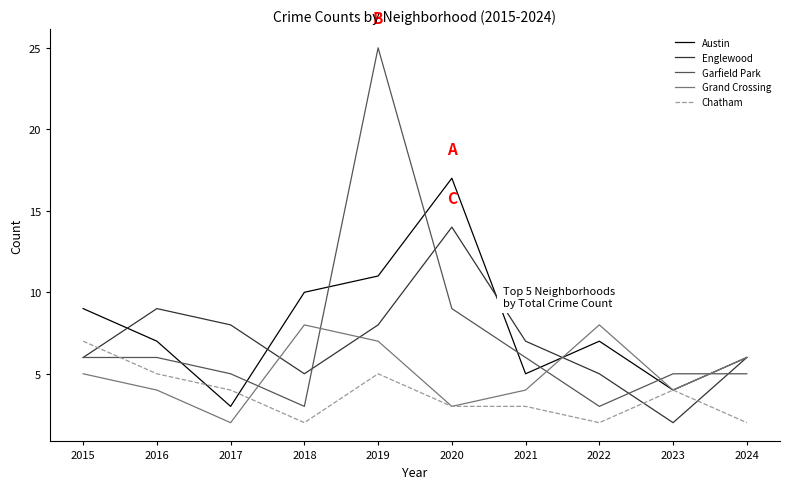

Which series ends up on top after the final intersection of Garfield Park and Austin?

Austin